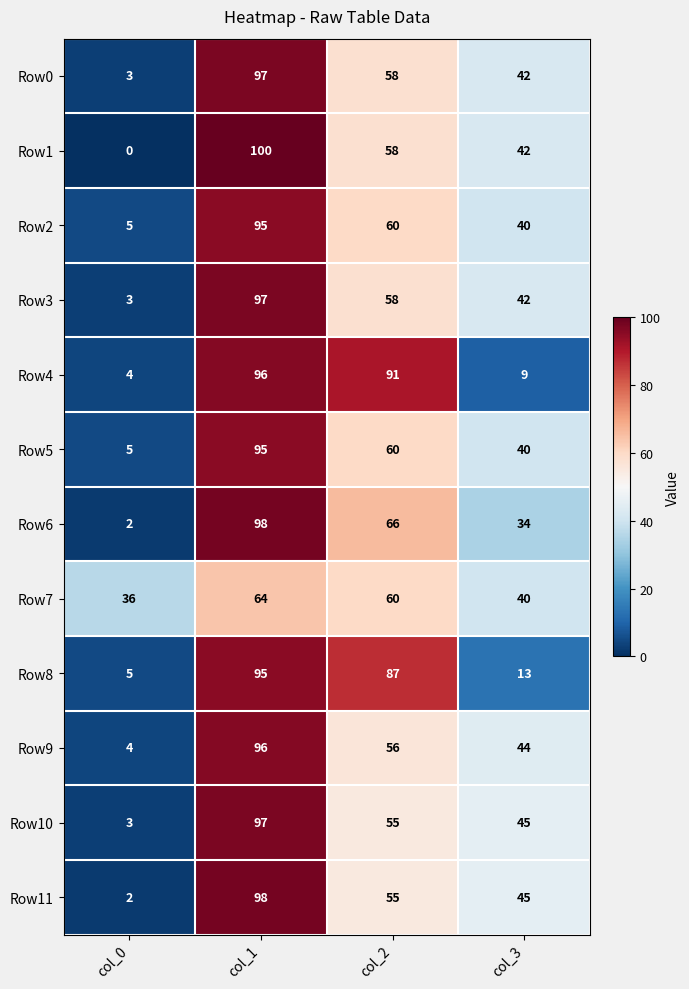

Is it true that Row11 equals 55 at col_2?

True